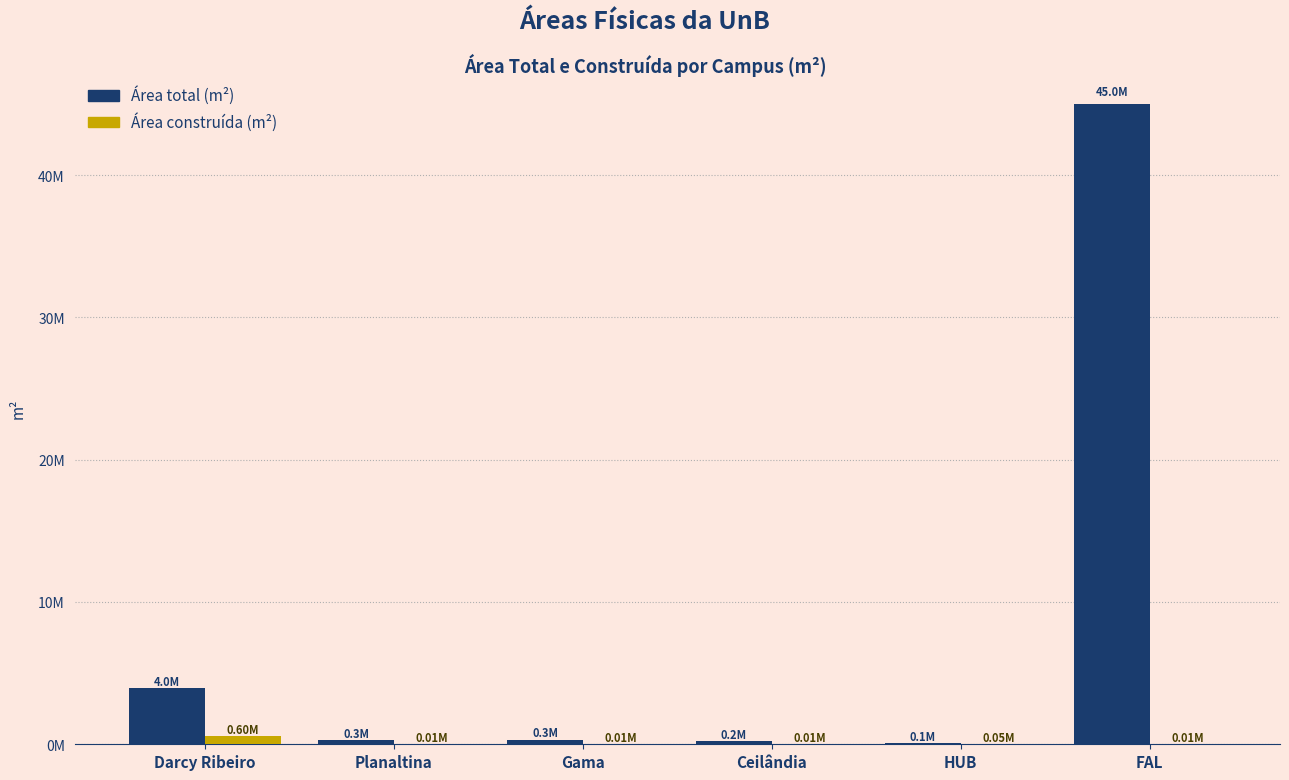

What are all the series names shown in the legend?

Área total (m²), Área construída (m²)